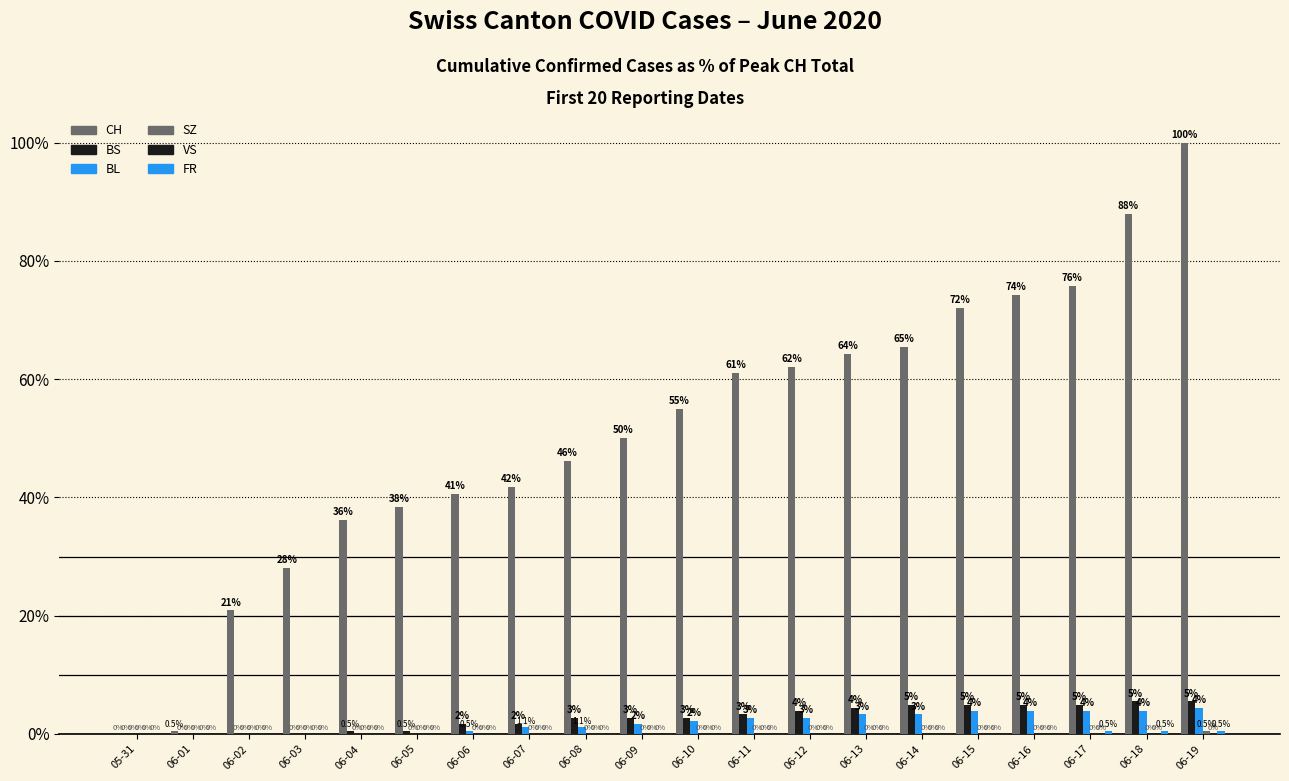

How many categories are shown in the chart?

20